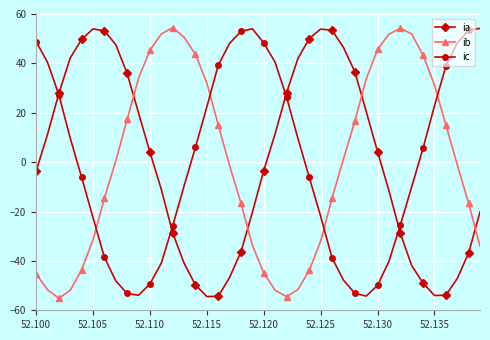

How many interior local peaks does the ia series have?

2